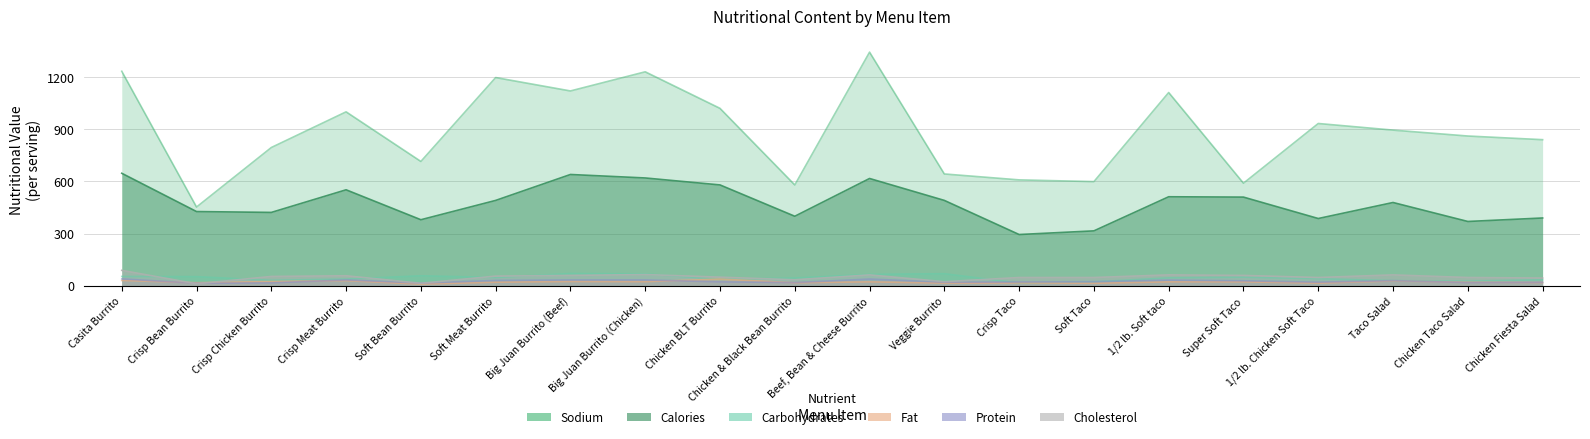

Is the value of fat at Crisp Bean Burrito greater than the value of sodium at Casita Burrito?

No